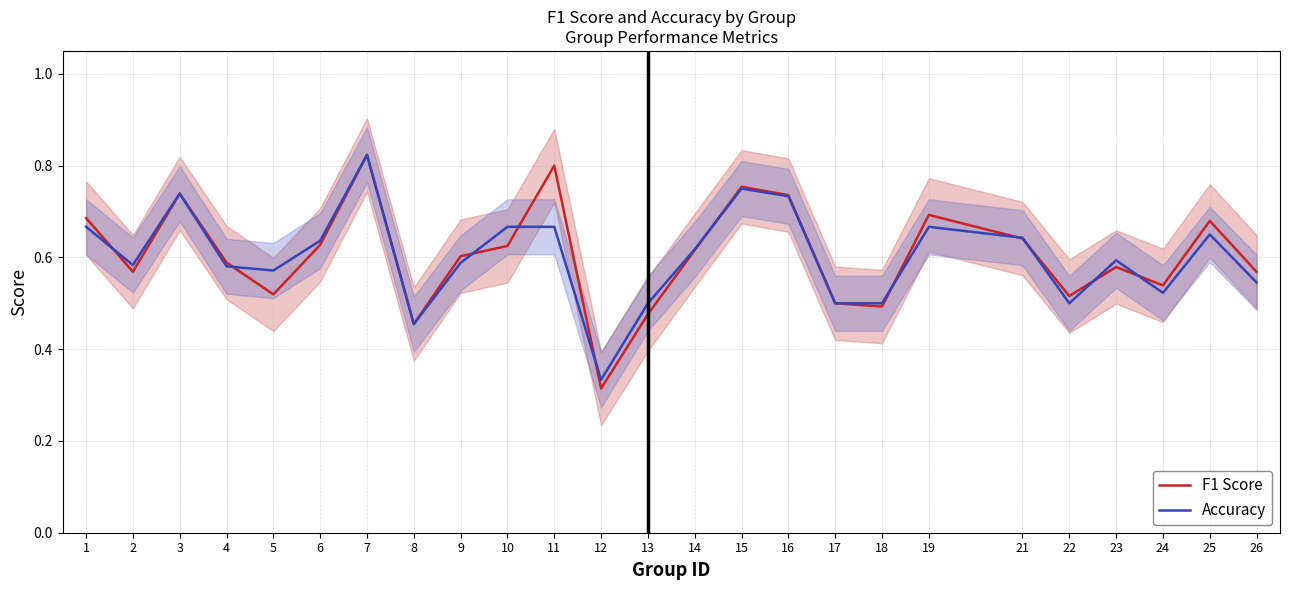

What is the approximate value of F1 Score at 2?

0.6